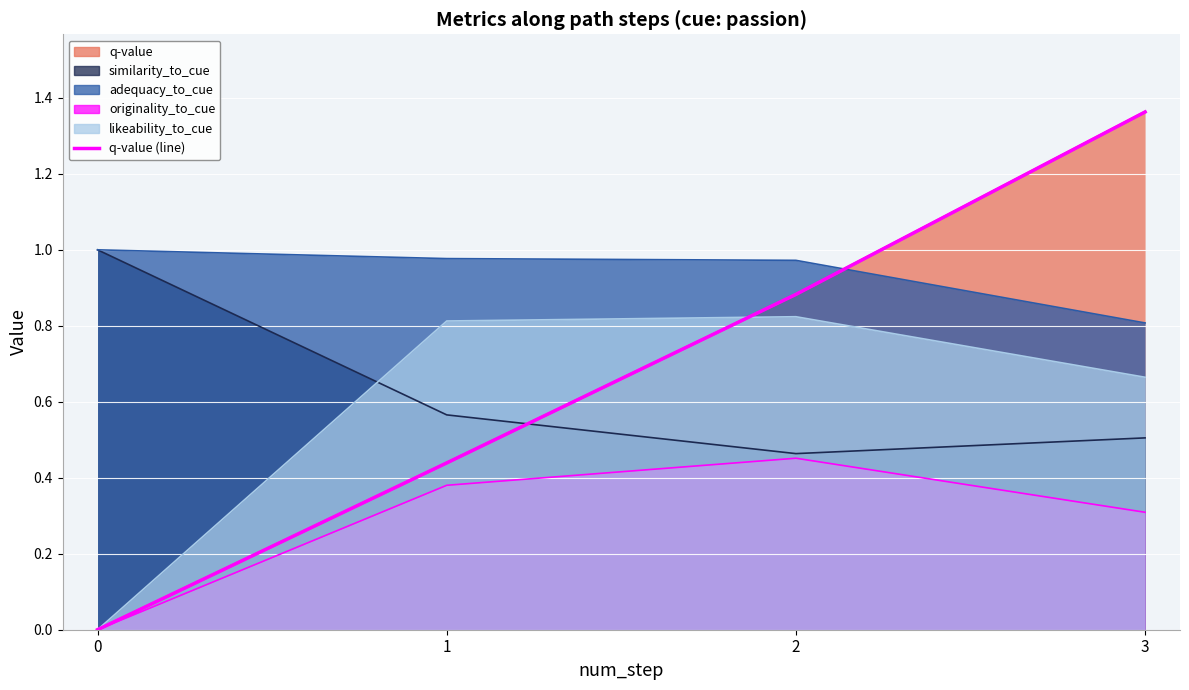

What is the highest value of the q-value series?

1.4